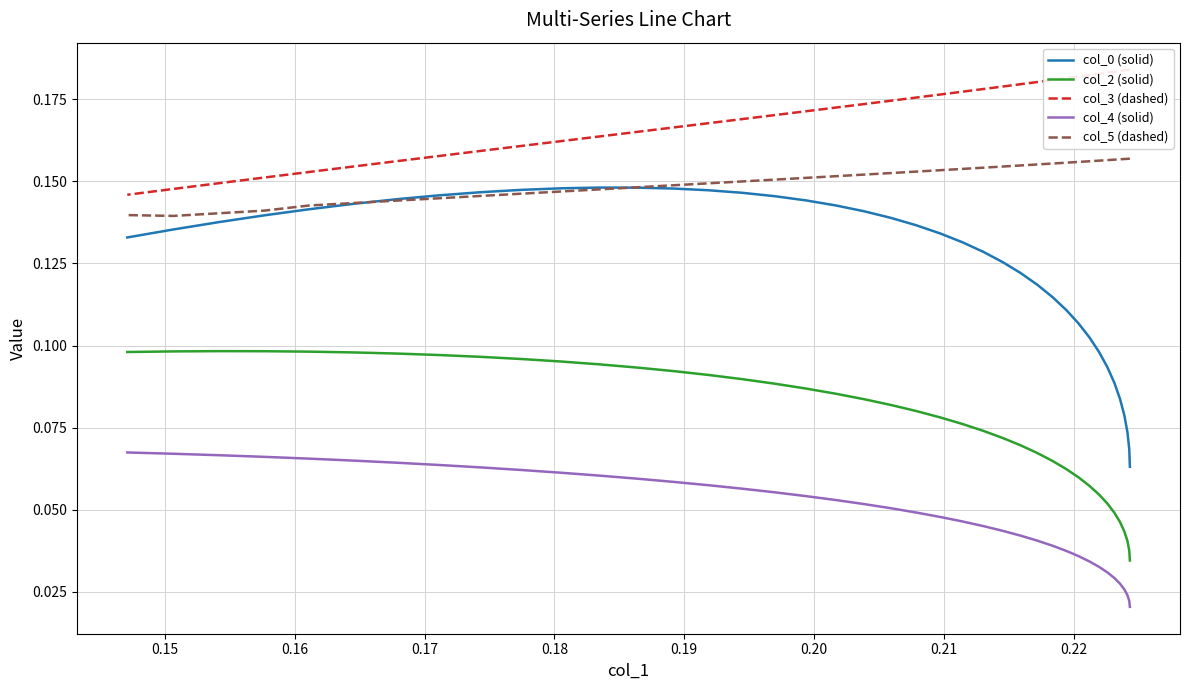

Rank the series by their average value, from lowest to highest.

col_4 (solid), col_2 (solid), col_0 (solid), col_5 (dashed), col_3 (dashed)